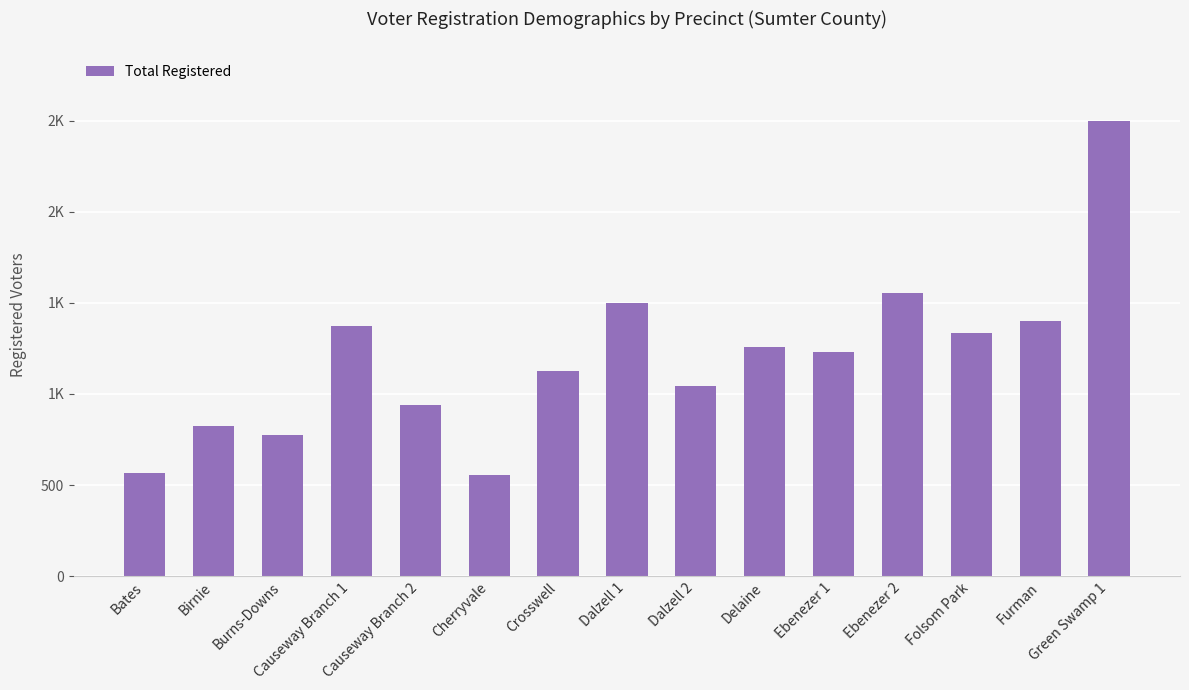

What is the approximate value at Bates?

567